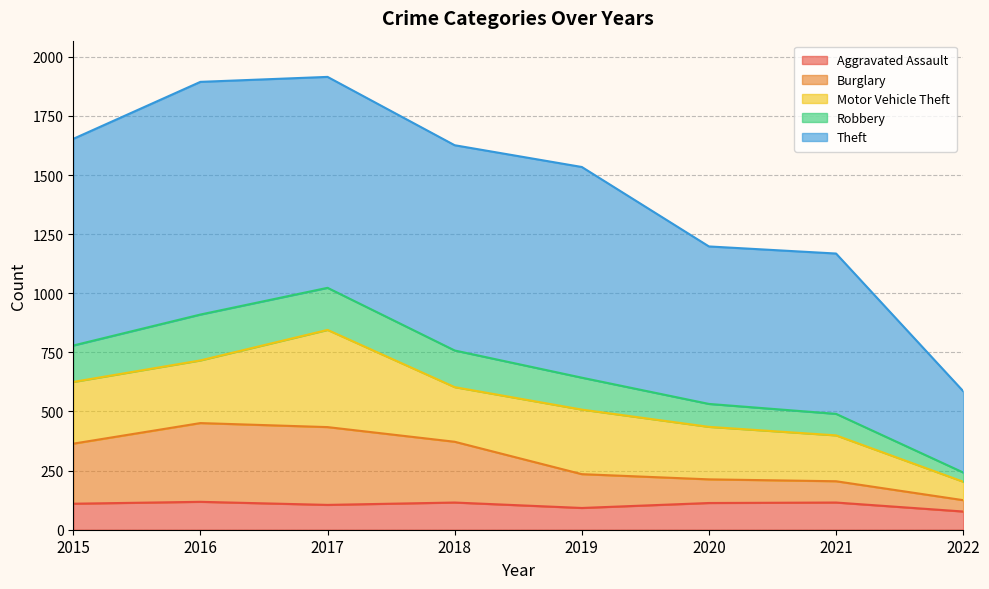

What is the lowest value of the Aggravated Assault series?

77